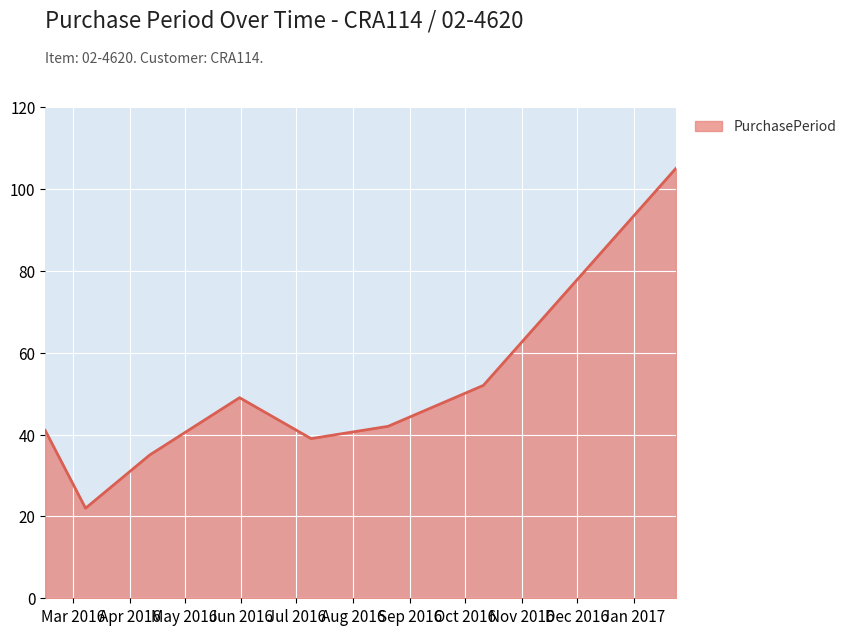

What is the smallest value displayed?

22